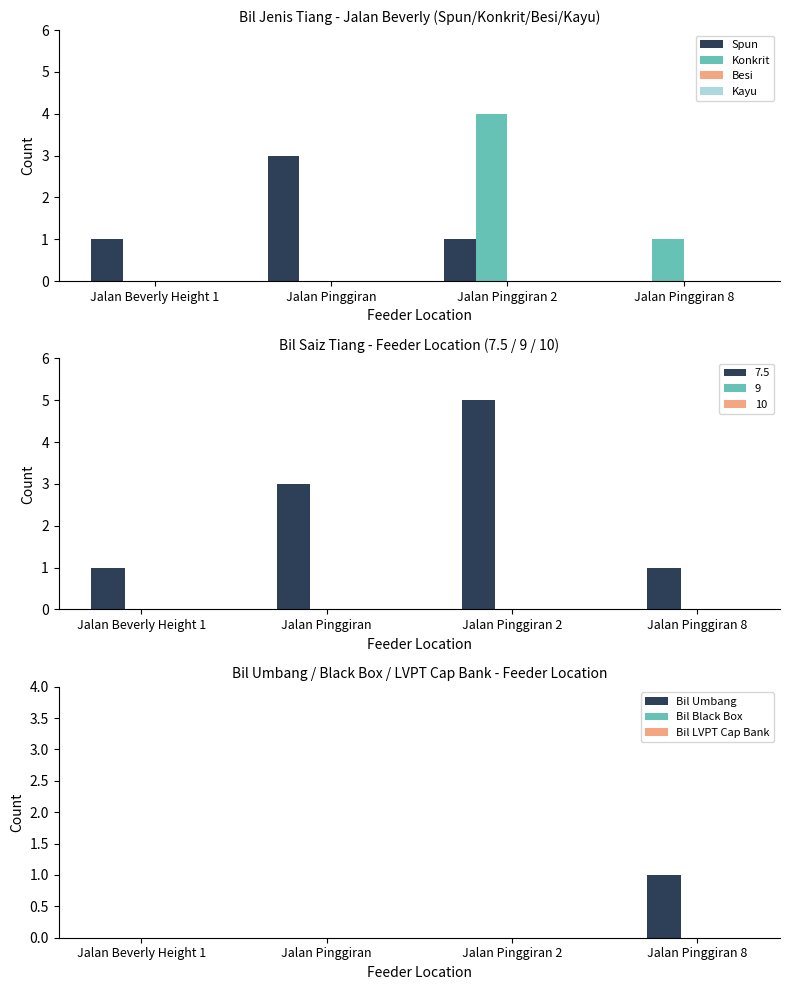

Is it true that Konkrit equals 0 at Jalan Pinggiran?

True